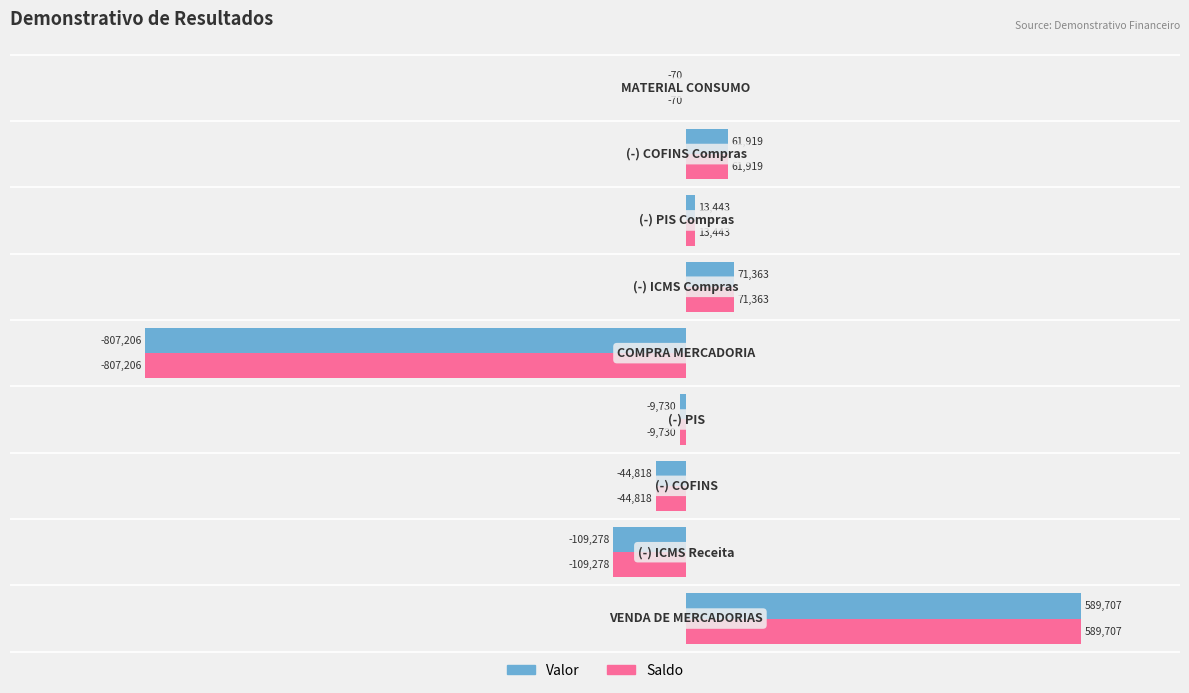

What is the maximum value shown in the chart?

589707.1